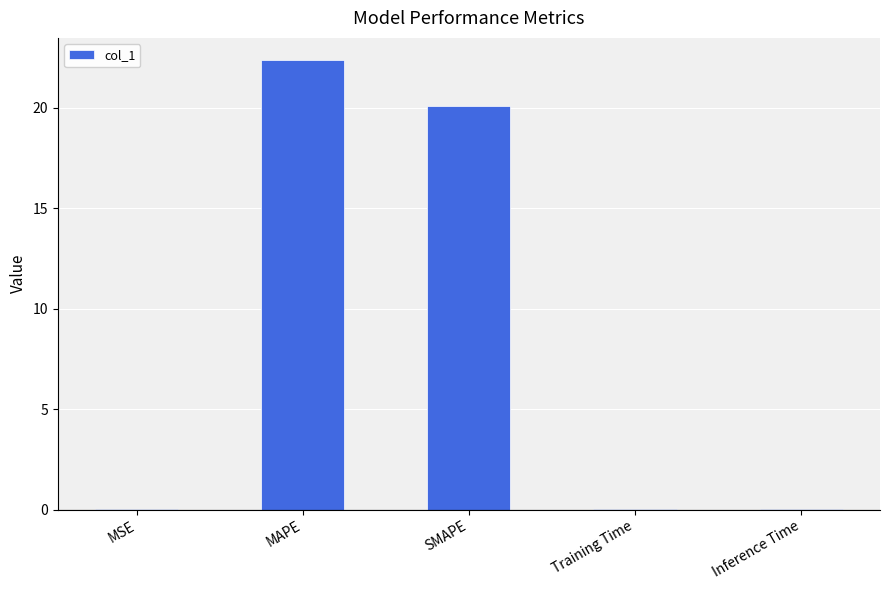

Does the chart contain stacked bars?

No